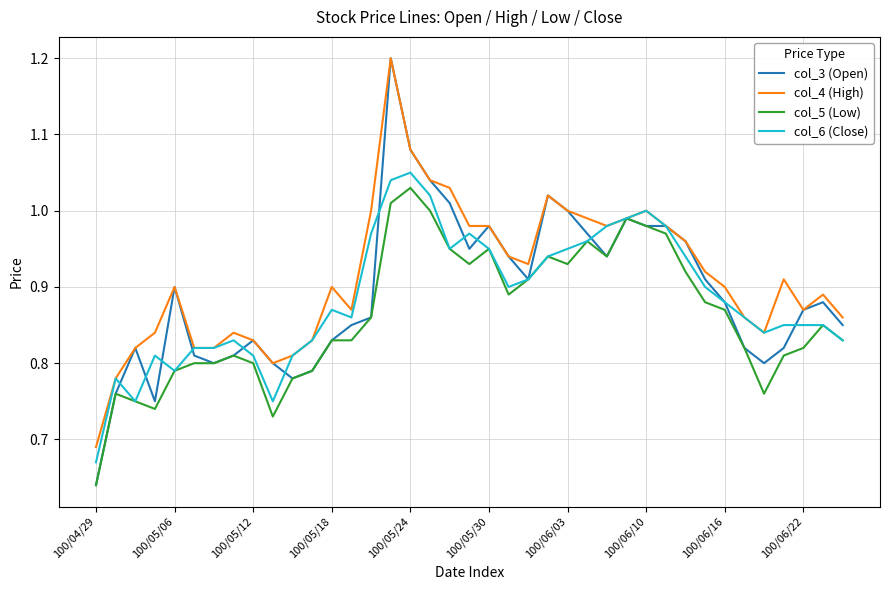

What is the greatest value displayed?

1.2